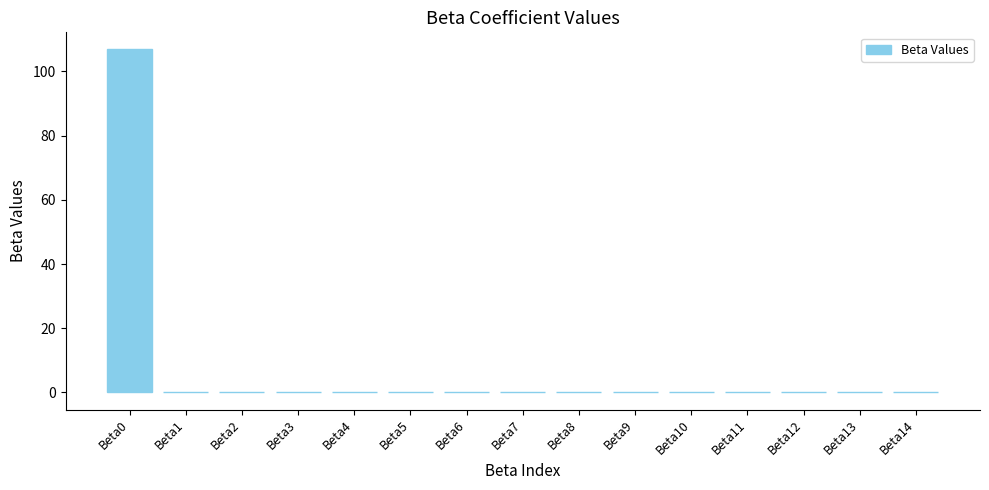

Is it true that the value at Beta9 is 0.0?

True